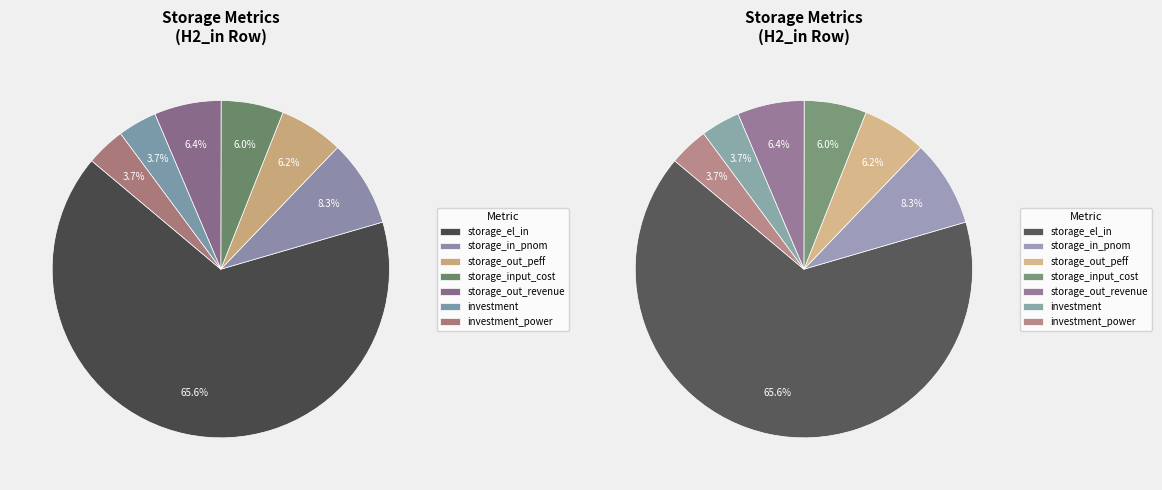

Which has a higher value, H2_in (storage_el_in) or H2_in (storage_out_revenue)?

H2_in (storage_el_in)